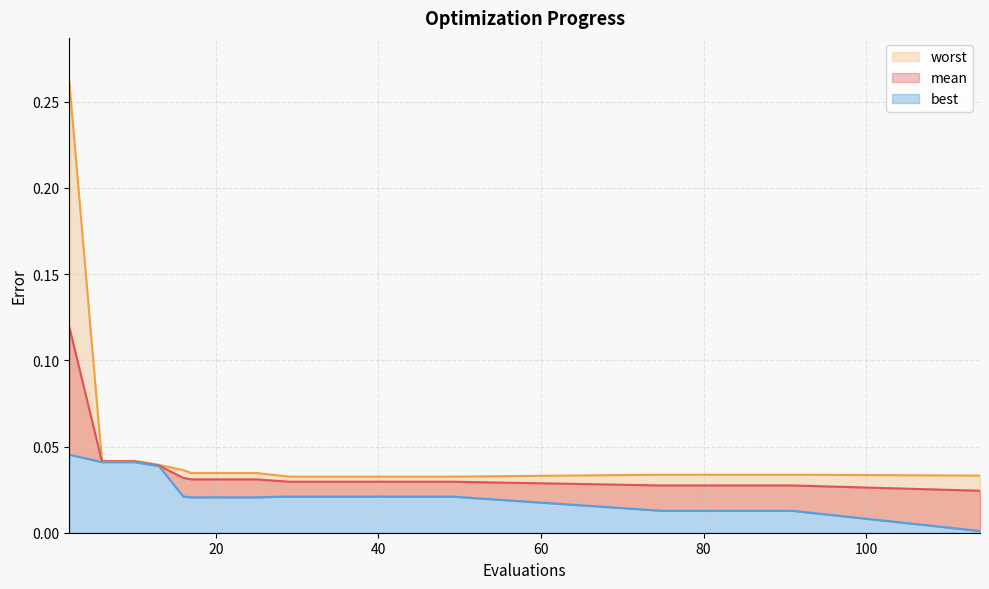

How many series are shown in this chart?

3